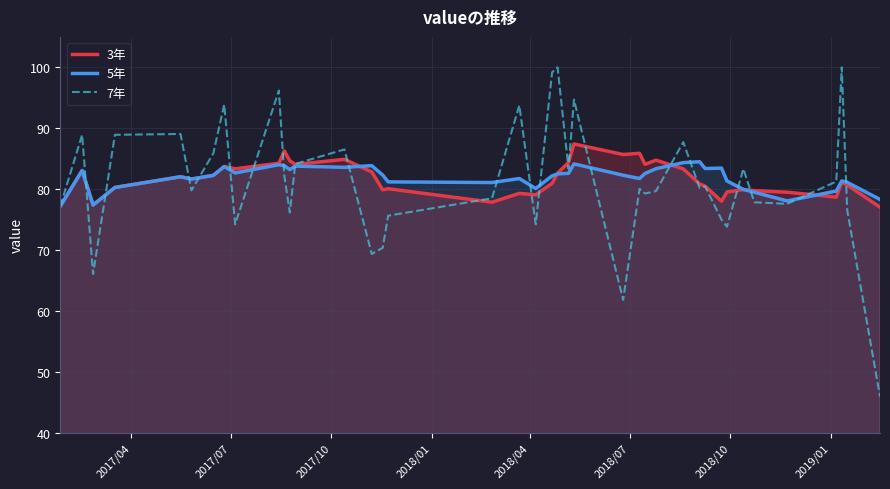

What is the sum of all 7年 values?

3248.4